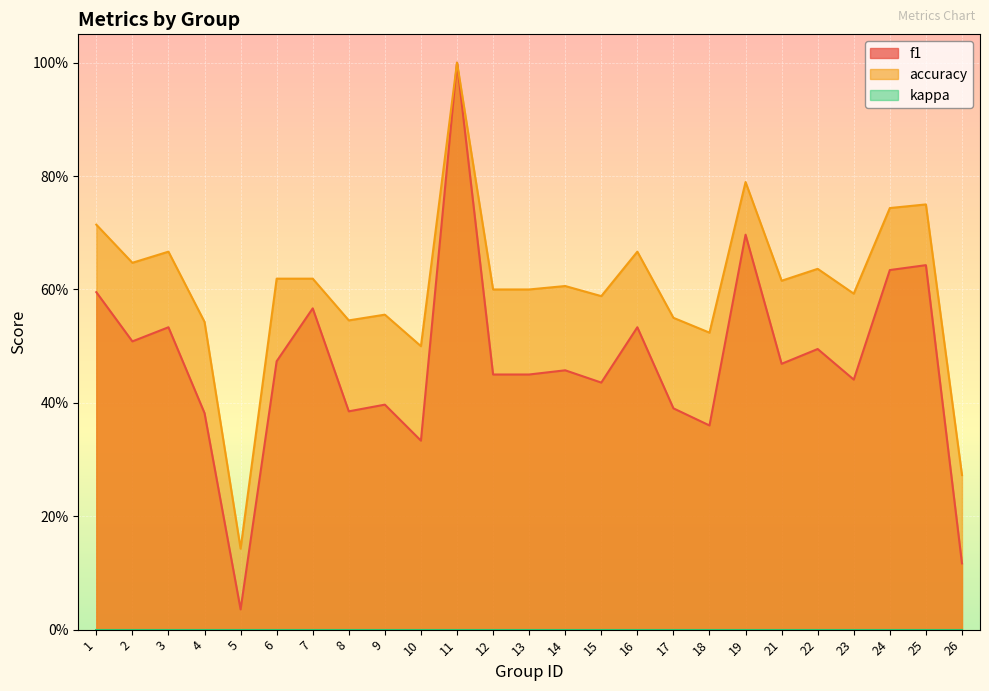

What is the sum of all accuracy values?

15.1